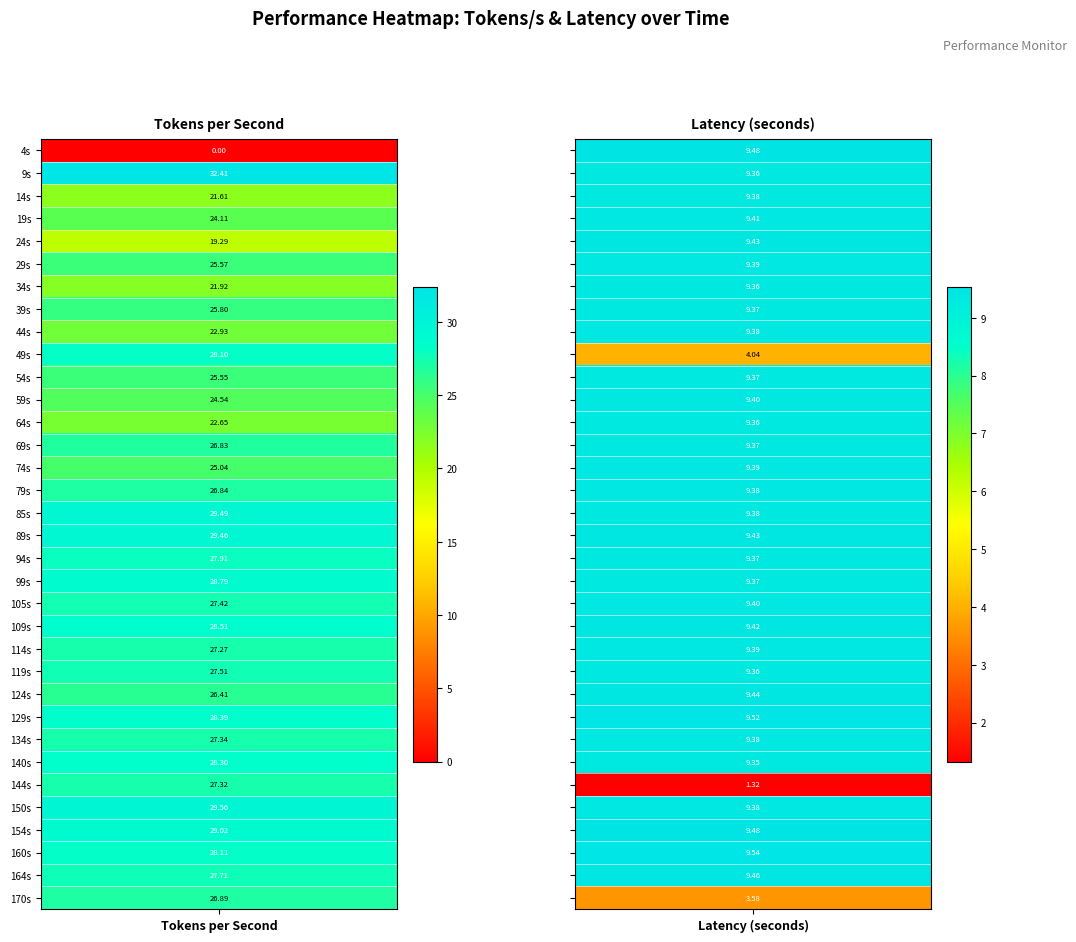

What is the maximum value shown in the chart?

32.4